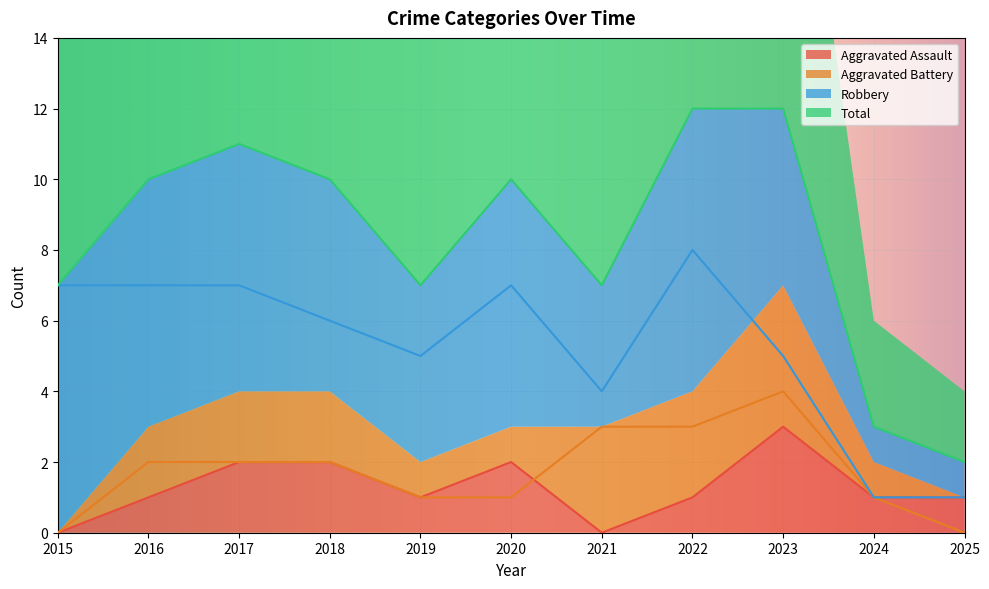

True or false: Total and Robbery intersect in this chart.

False